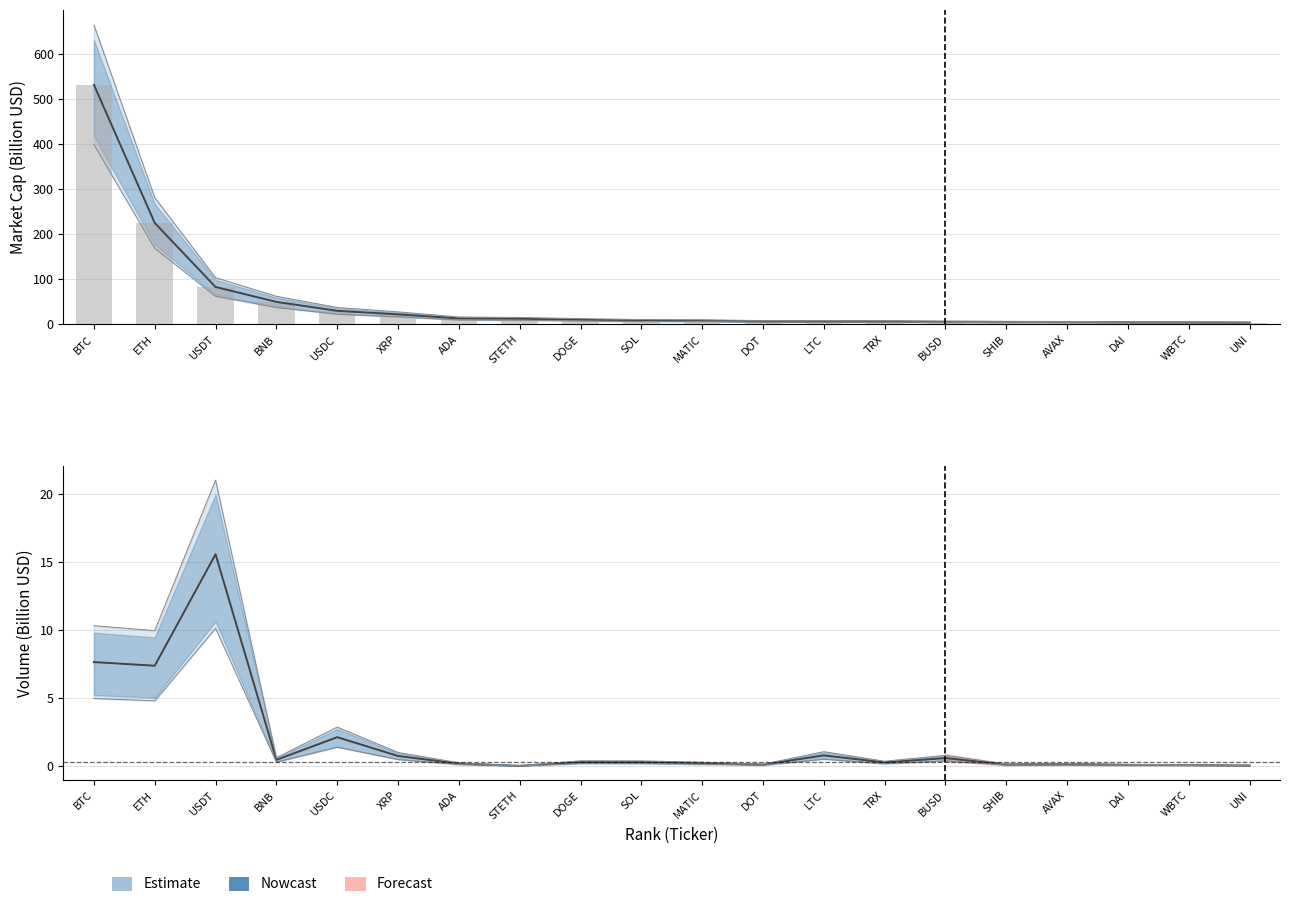

What position from the left is SHIB?

16